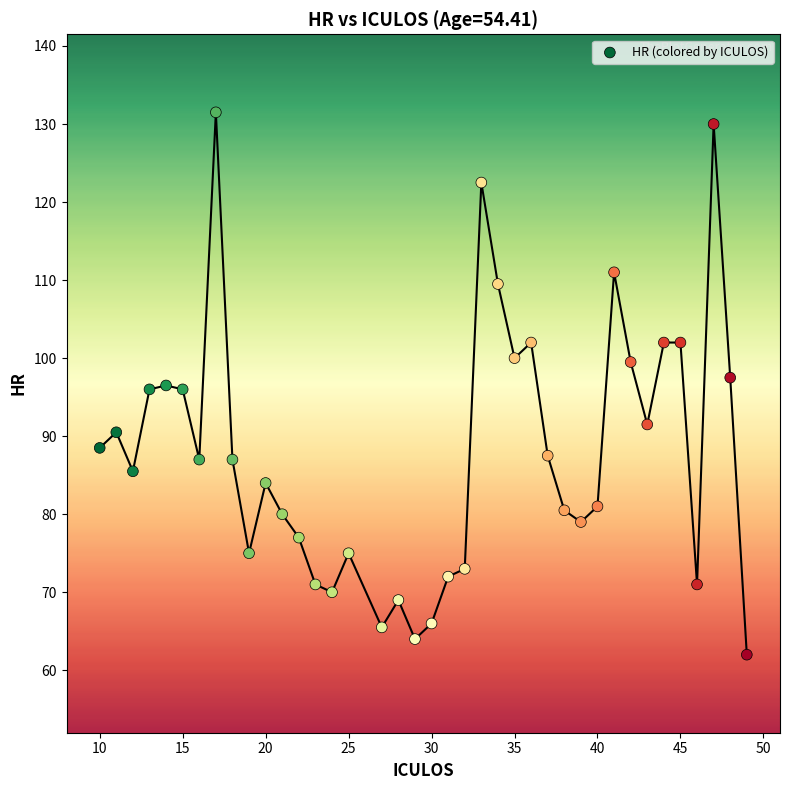

What is the range of X values (max minus min)?

39.0